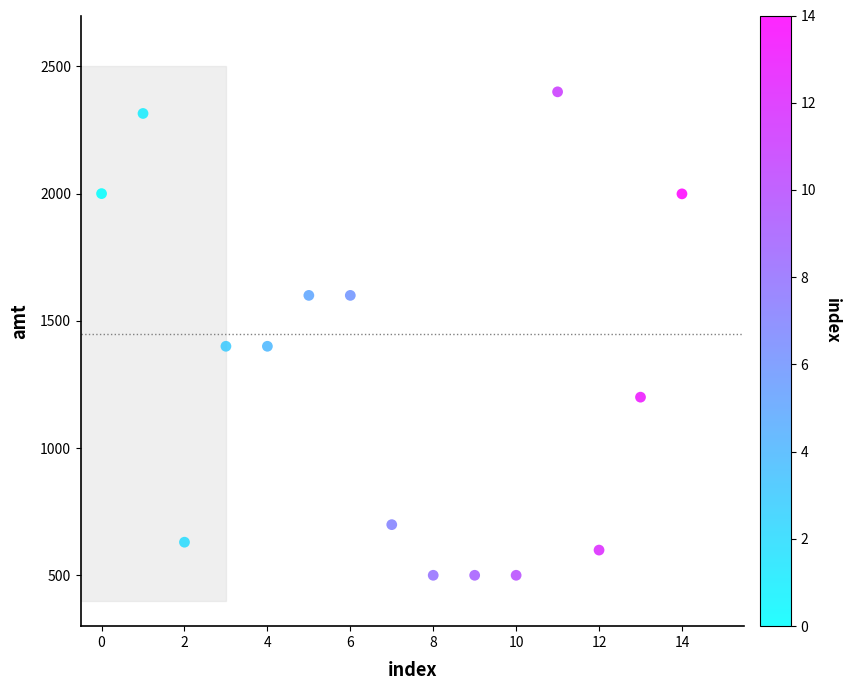

What is the range of Y values (max minus min)?

1900